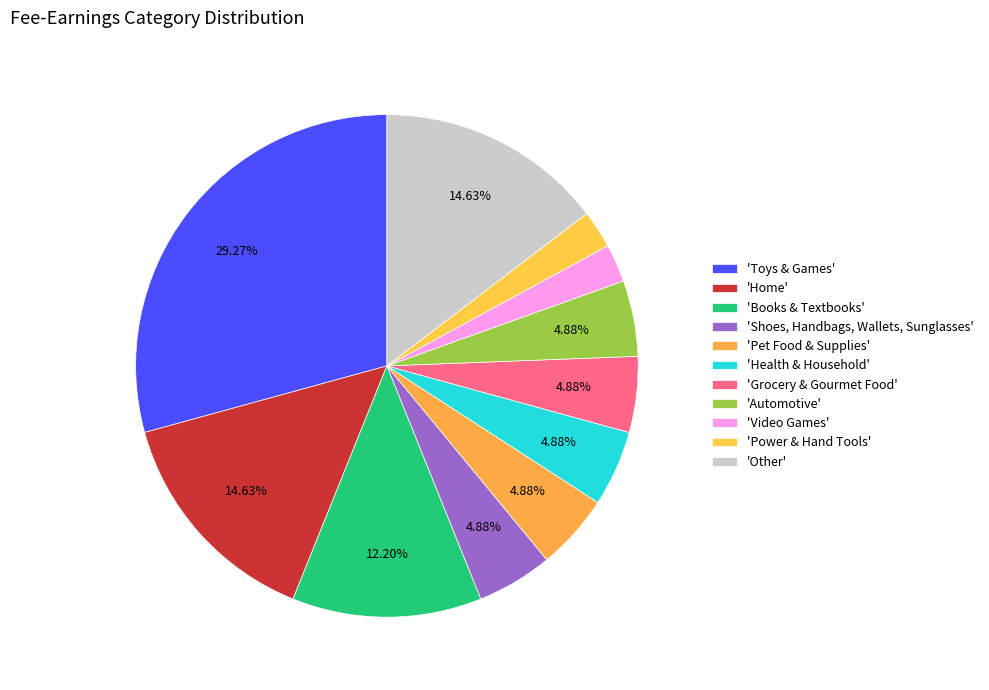

Which category has the biggest portion of the pie?

Toys & Games